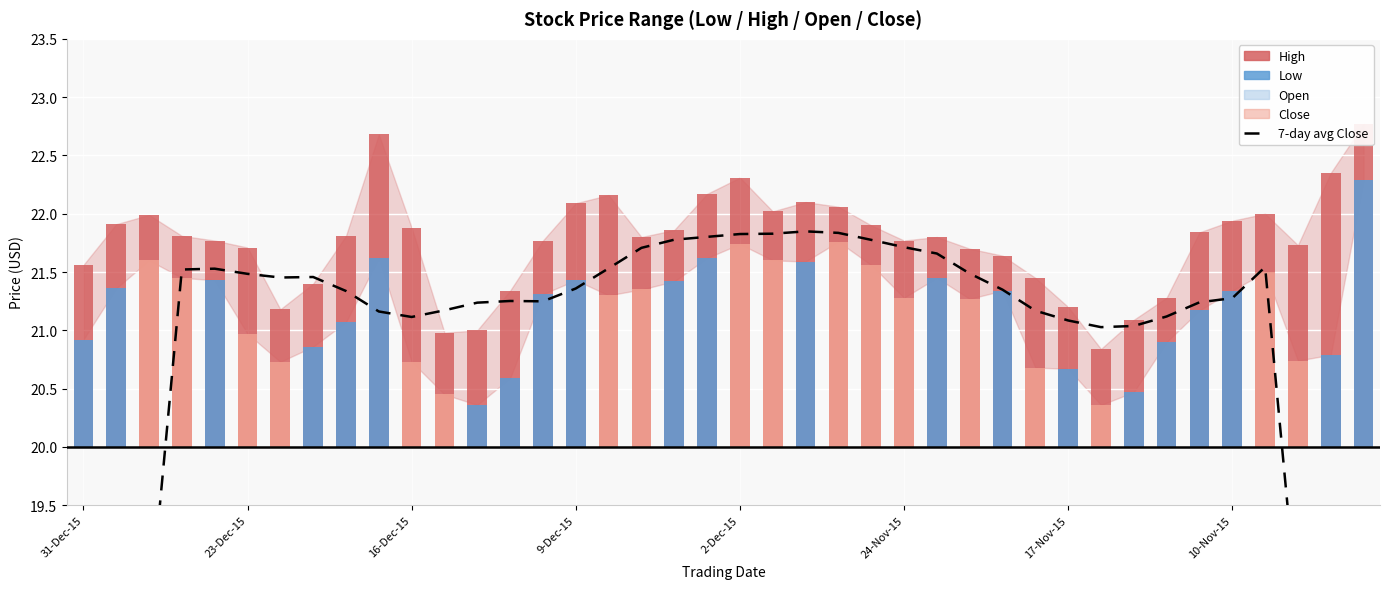

Where is the data nearest to the value 17?

38